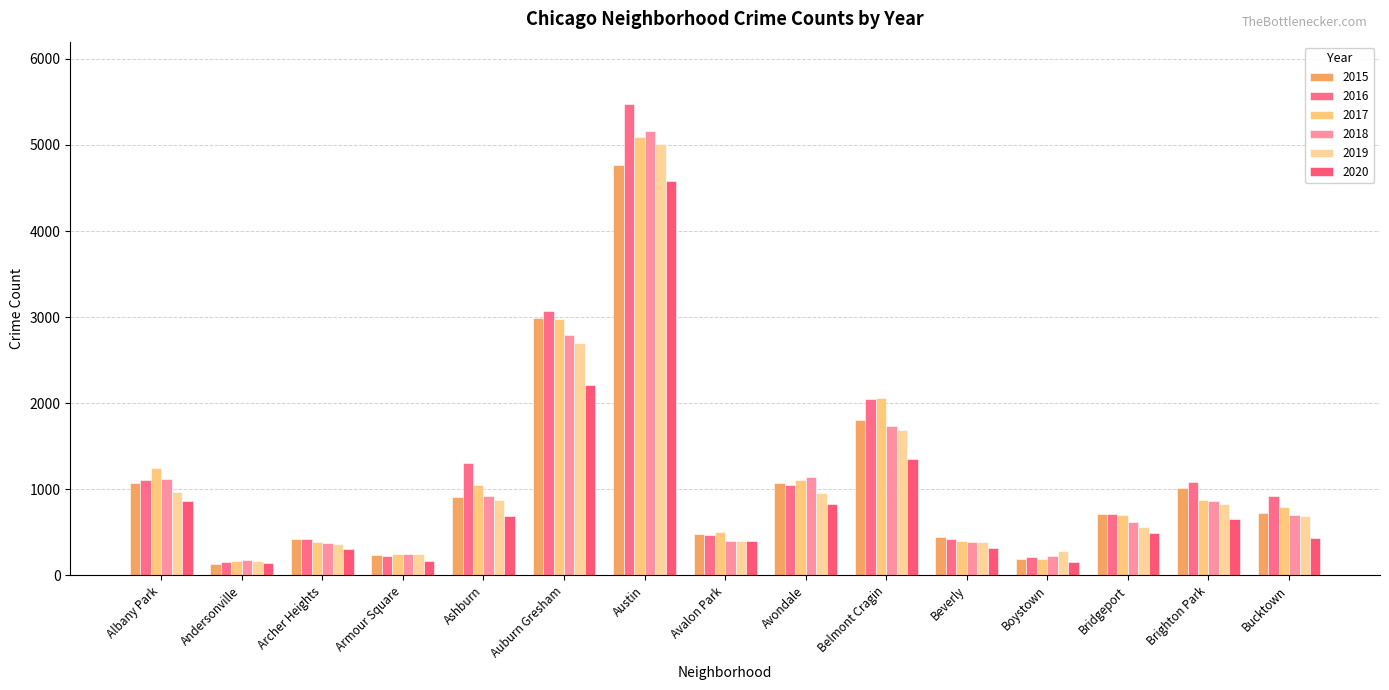

What is the difference between the highest and lowest values at Archer Heights?

116